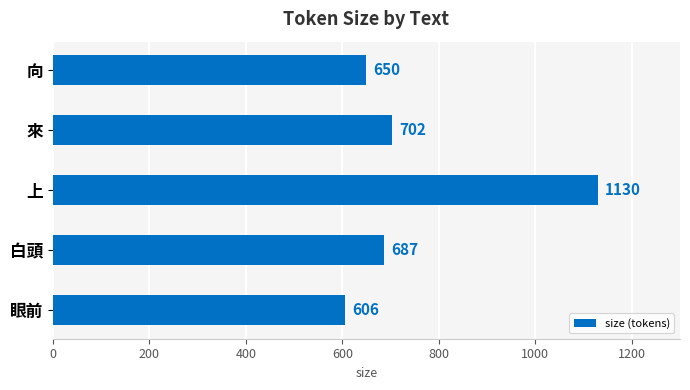

What is the greatest value displayed?

1130